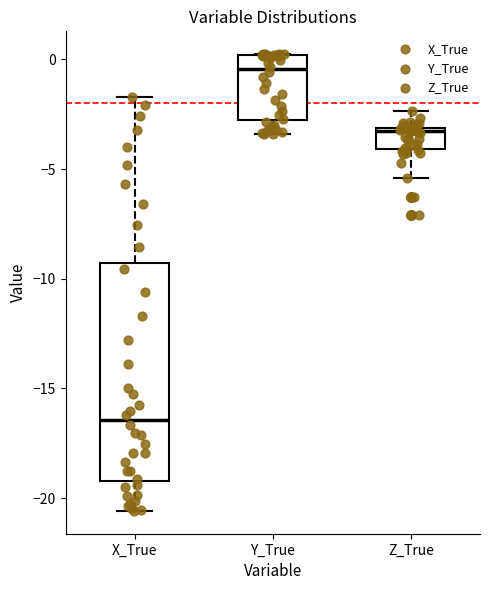

Where is the upper edge of the box for Z_True on the y-axis? The values are not printed on the chart, so give them approximately, as read against the axis.

-3.0